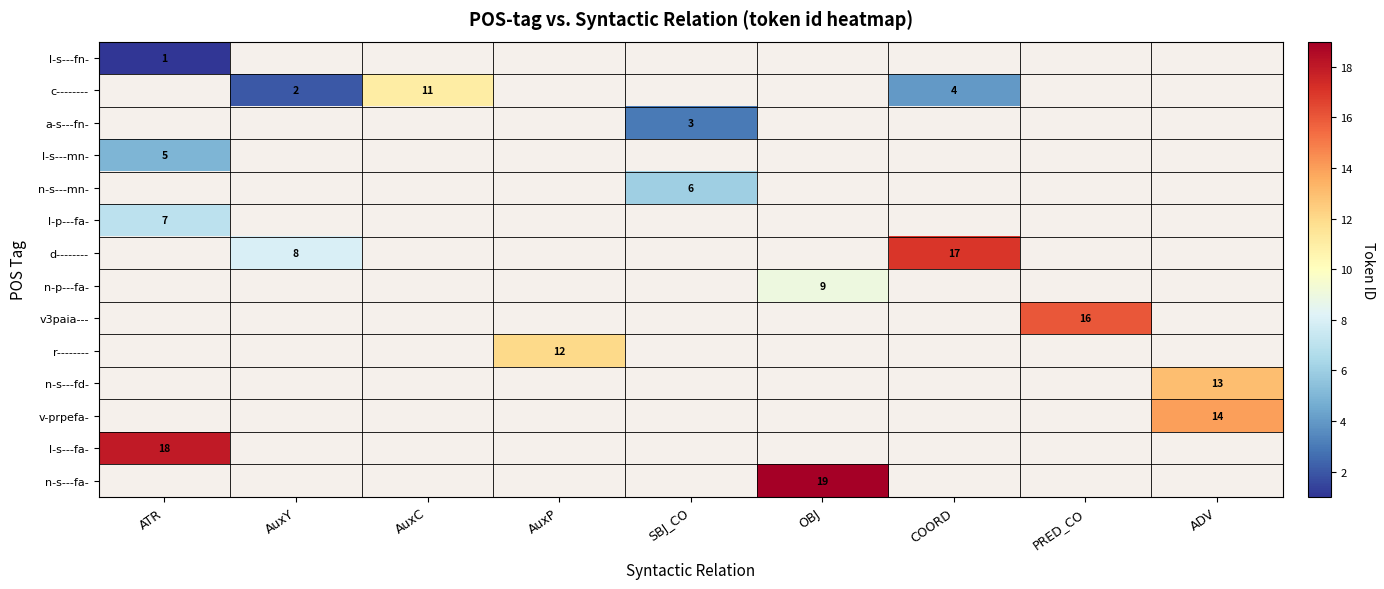

Between AuxY and AuxC, which series saw the biggest shift?

c--------